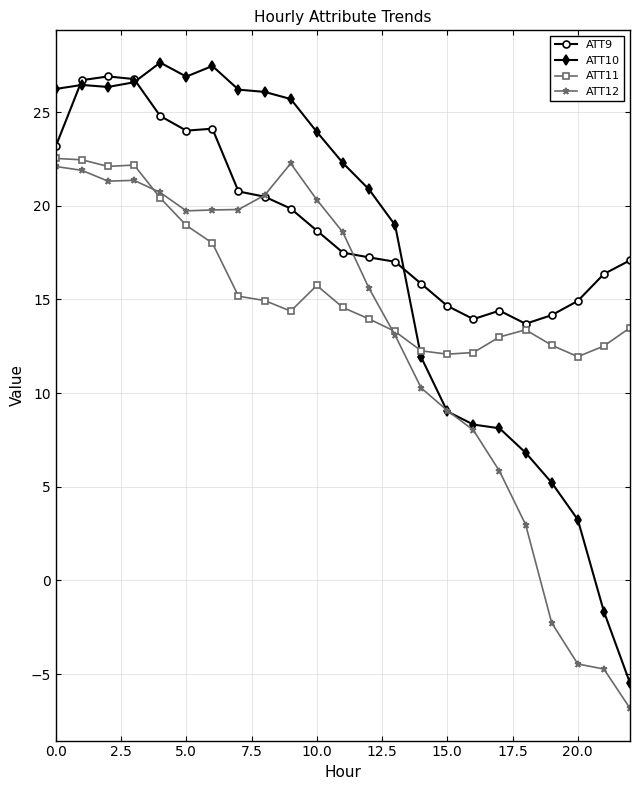

Which series has the largest total across all categories?

ATT9